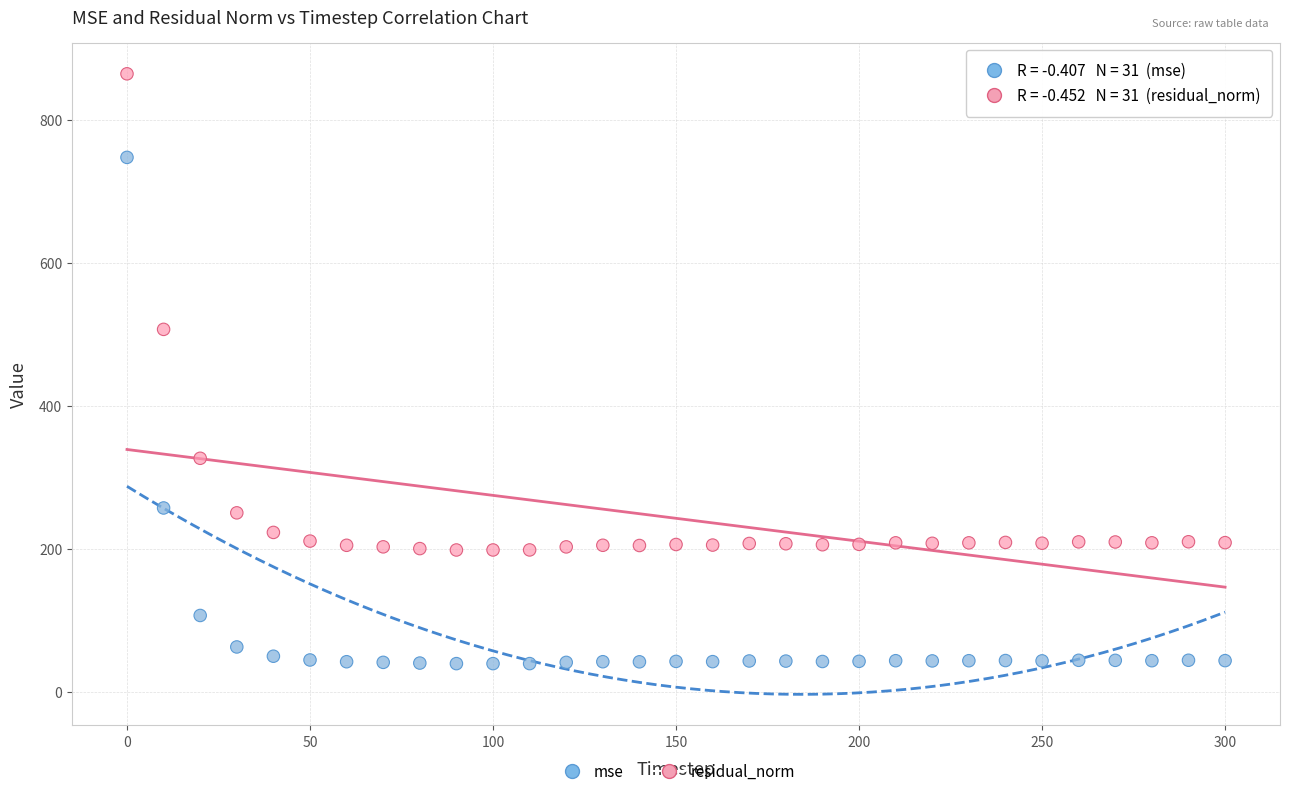

Which series reaches the maximum Y coordinate?

residual_norm